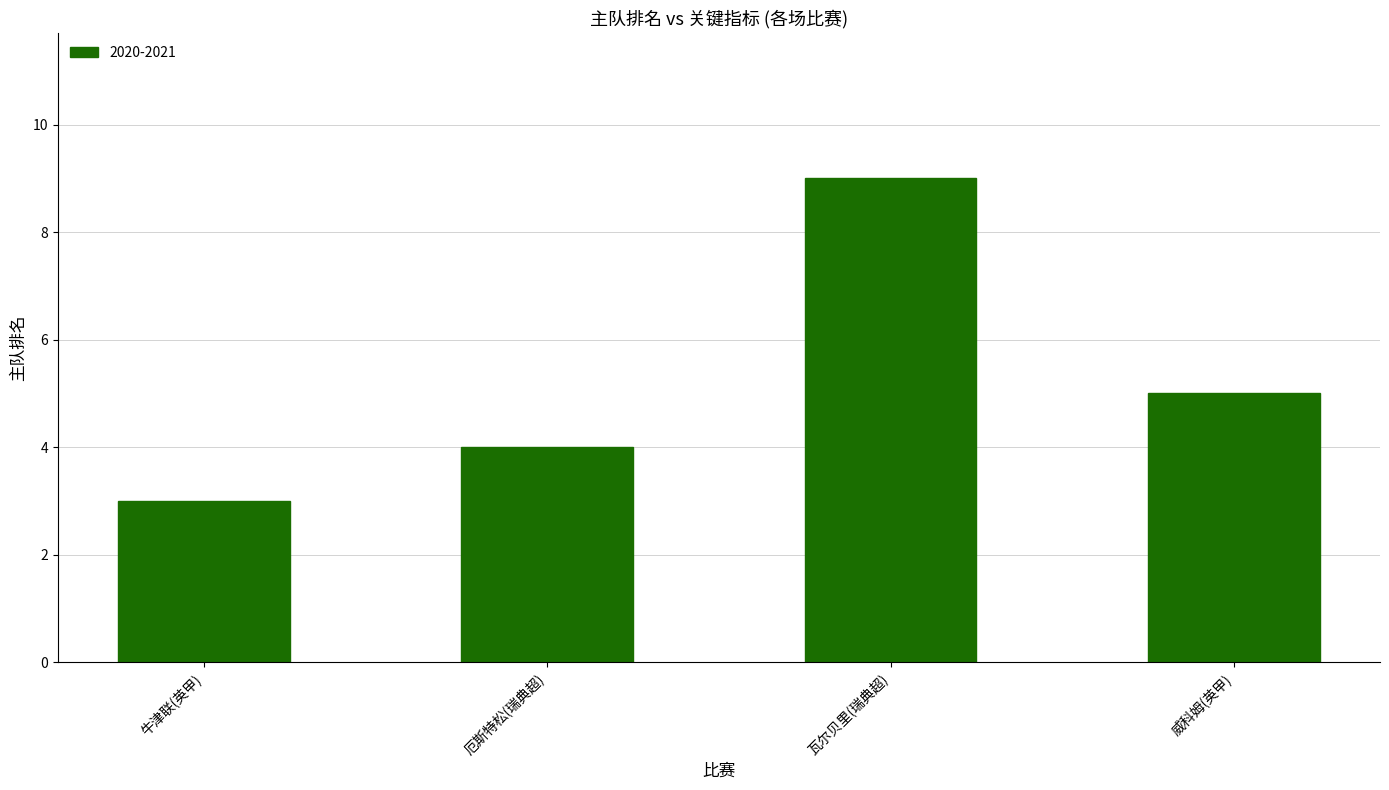

What is the label of the 3rd bar from the left?

瓦尔贝里(瑞典超)